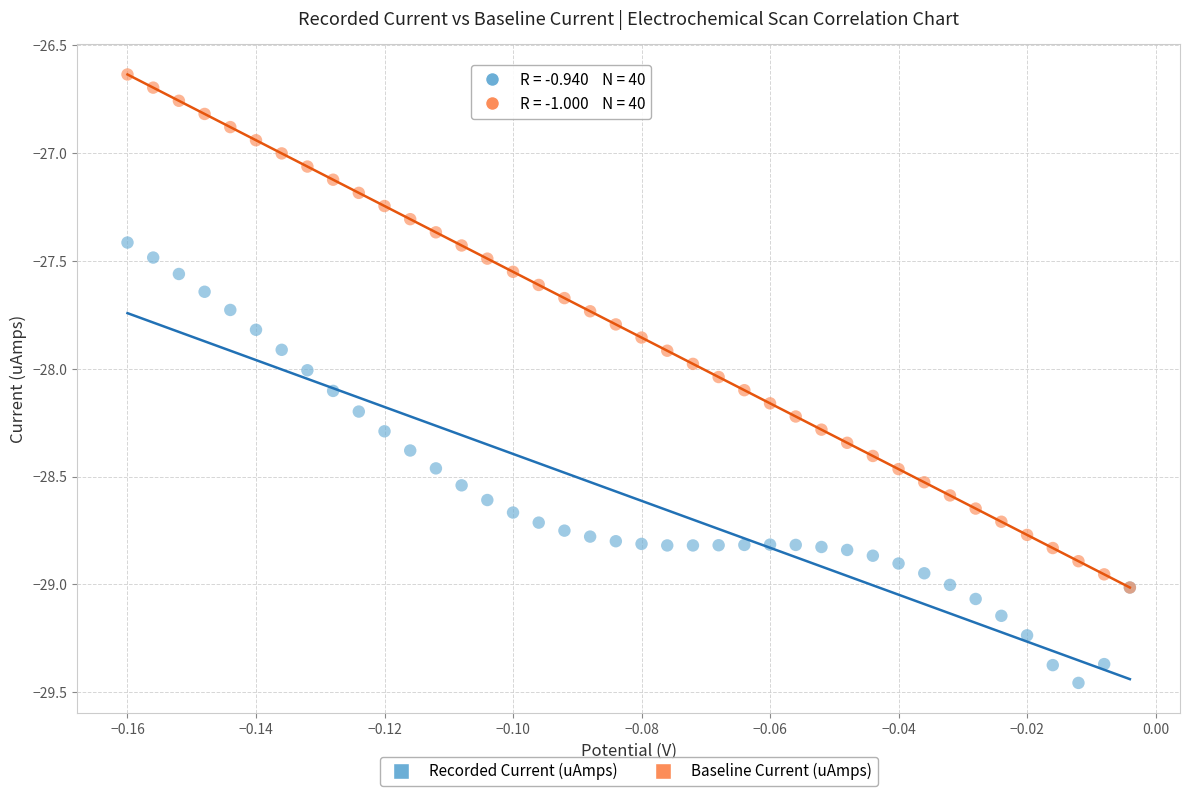

Which series contains the highest Y value?

Baseline Current (uAmps)